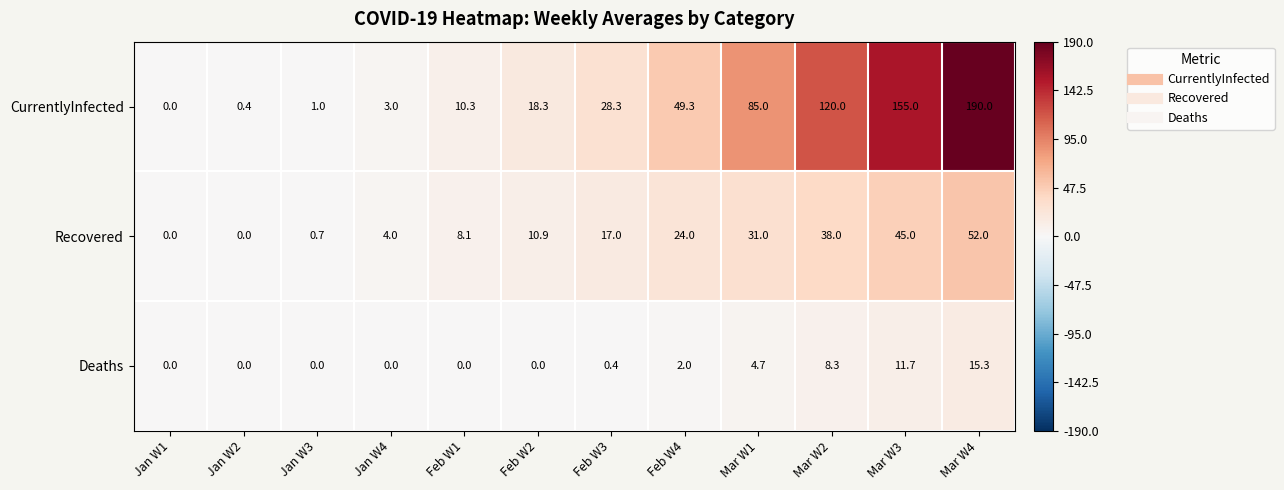

List the series in order of their overall mean, lowest first.

Deaths, Recovered, CurrentlyInfected